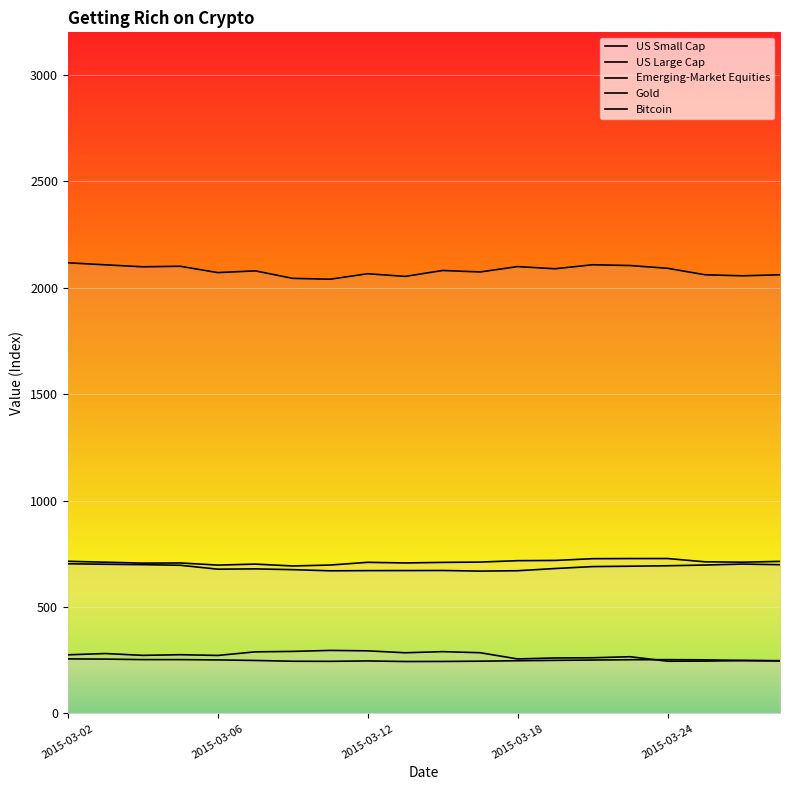

At which category does US Large Cap reach its first local peak?

2015-03-05